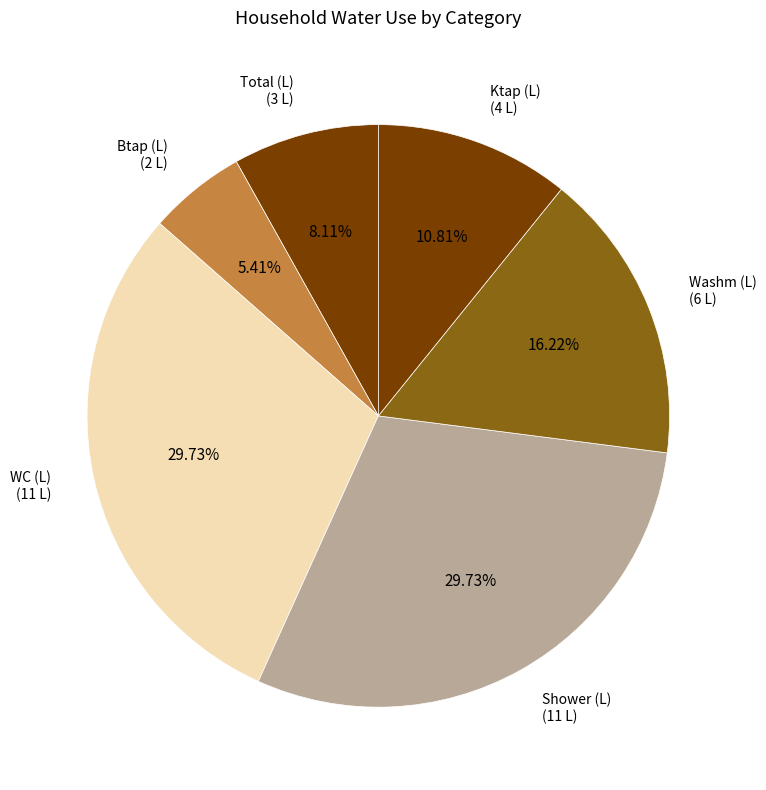

What is the ratio of the value at Ktap (L) to the value at Washm (L)?

0.7